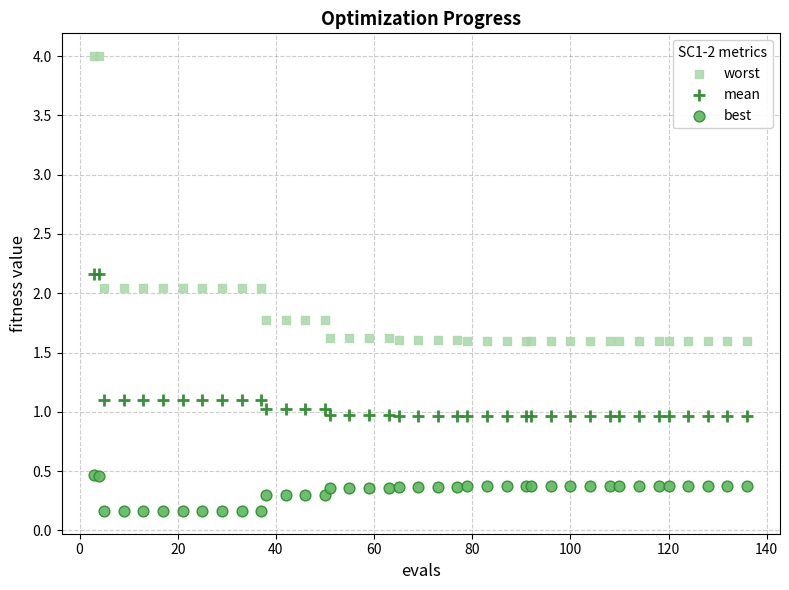

Which series has the largest Y range (max minus min)?

worst